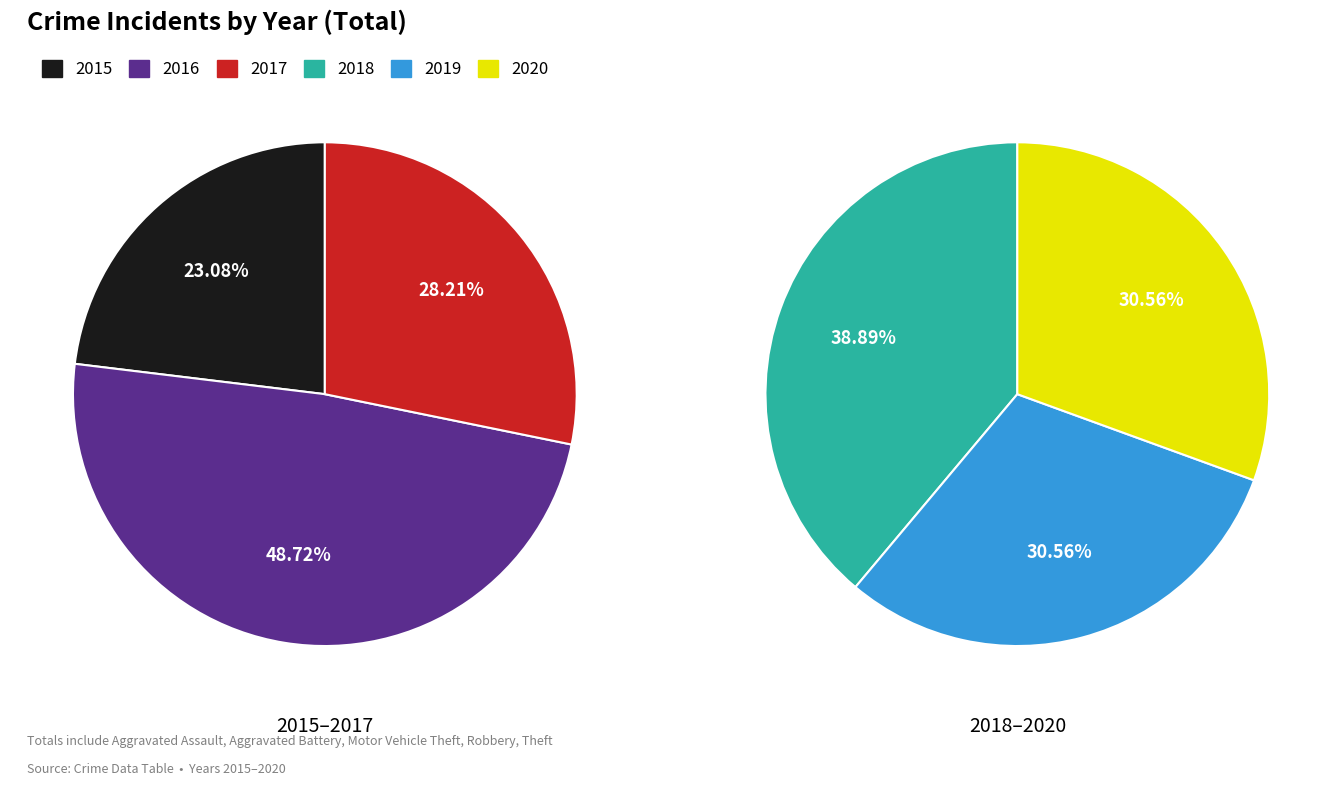

To the nearest percent, what portion does 2015 represent?

12%